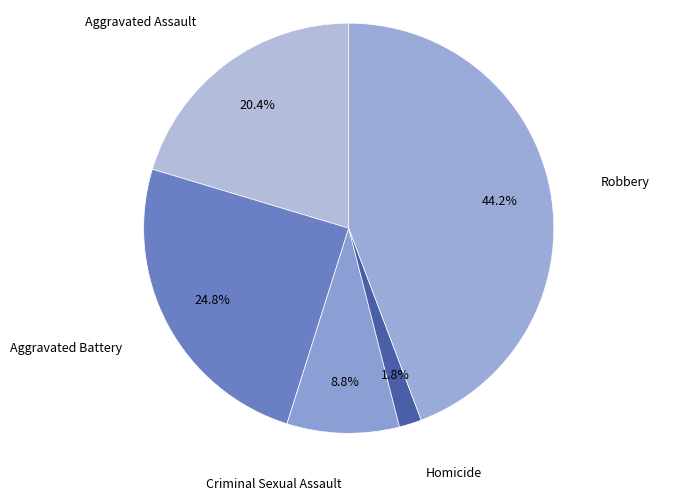

What is the smallest slice in the pie chart?

Homicide